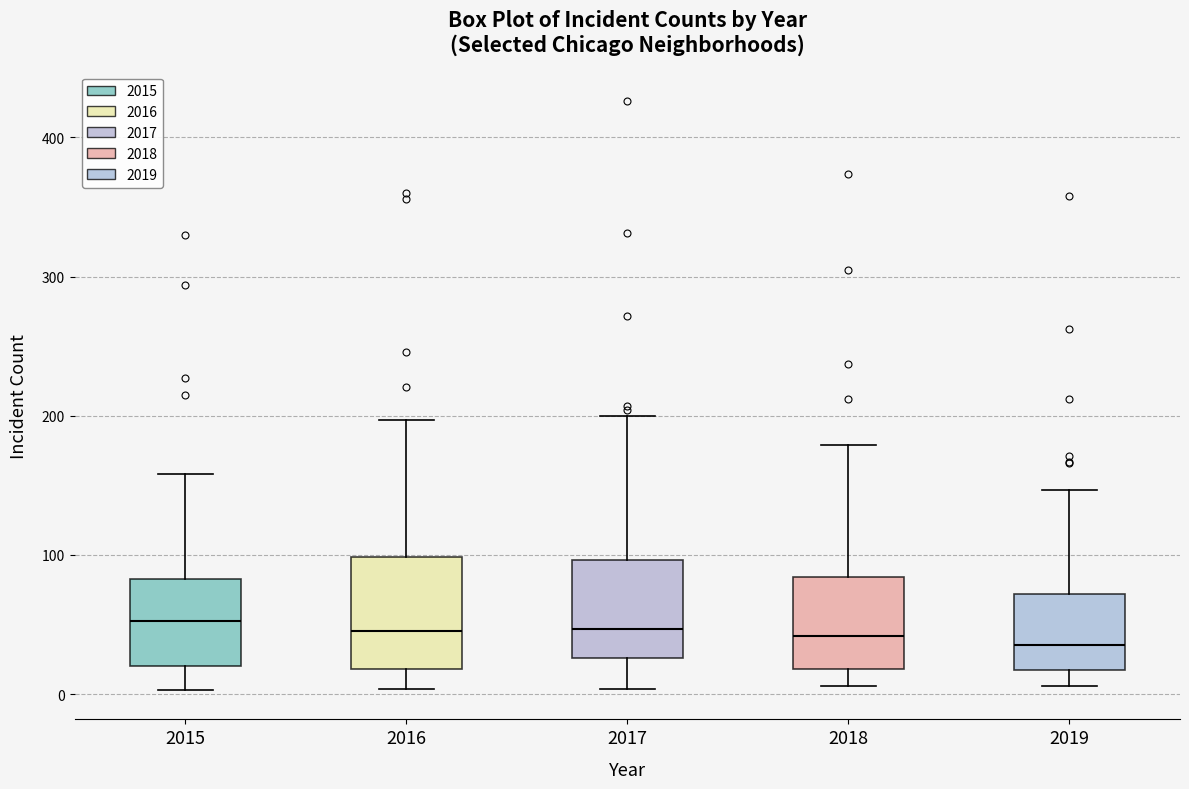

Where does the upper whisker of the box at x = 2016 end on the y-axis? The values are not printed on the chart, so give them approximately, as read against the axis.

200